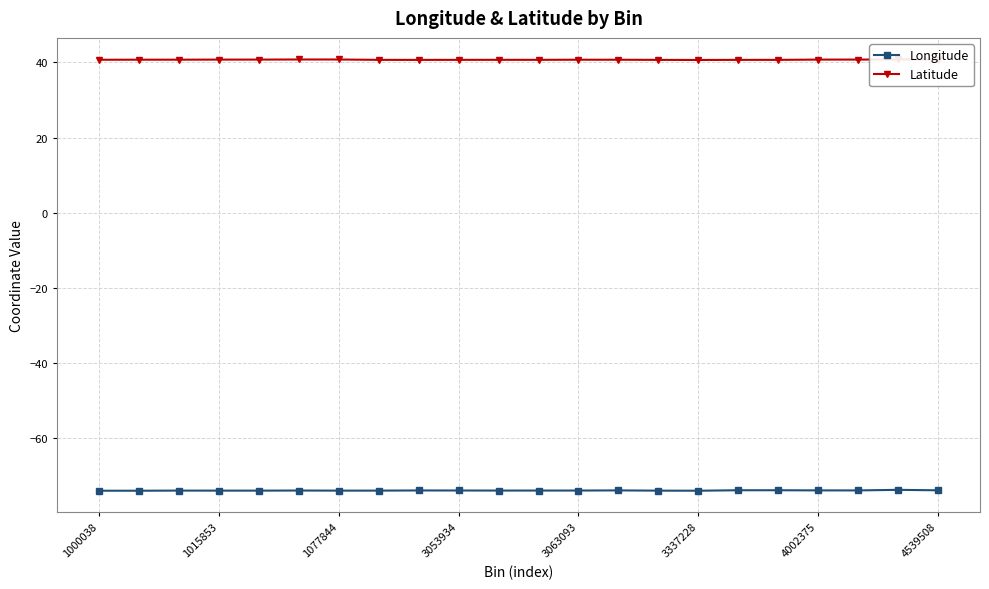

True or false: Longitude and Latitude intersect in this chart.

False